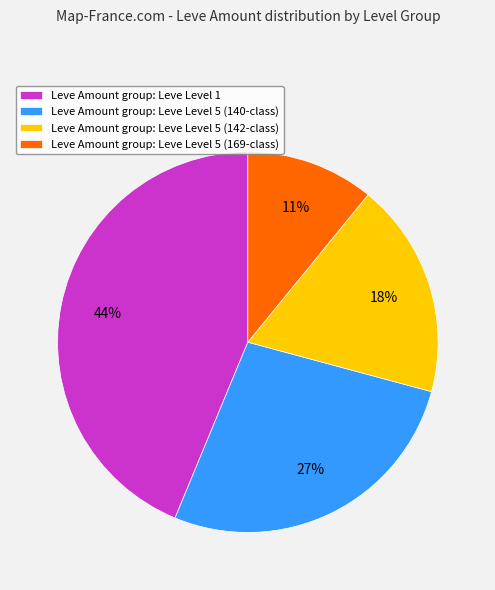

The Leve Amount group: Leve Level 5 (142-class) slice represents 10% of the pie. True or false?

False